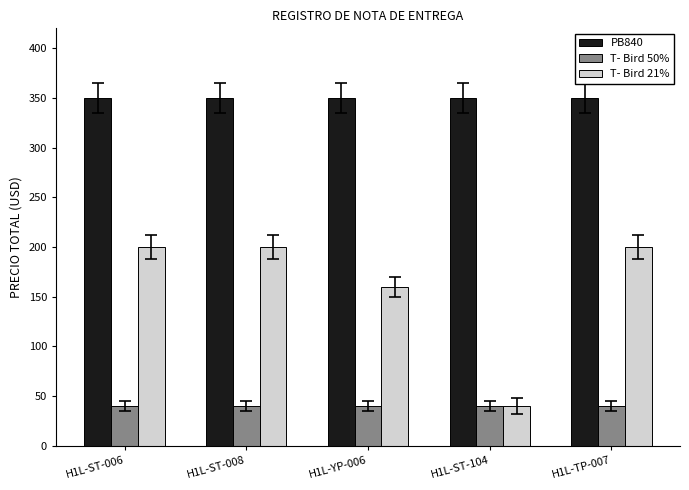

What is the label of the 4th bar from the left?

H1L-ST-104